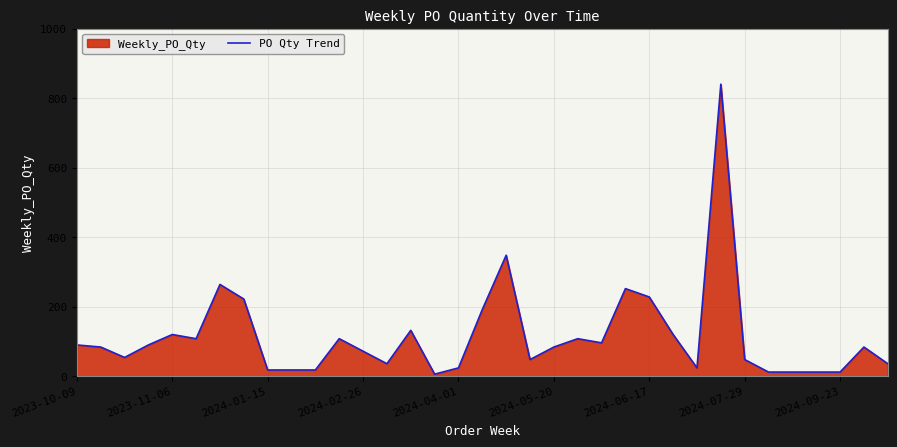

What is the greatest value displayed?

840